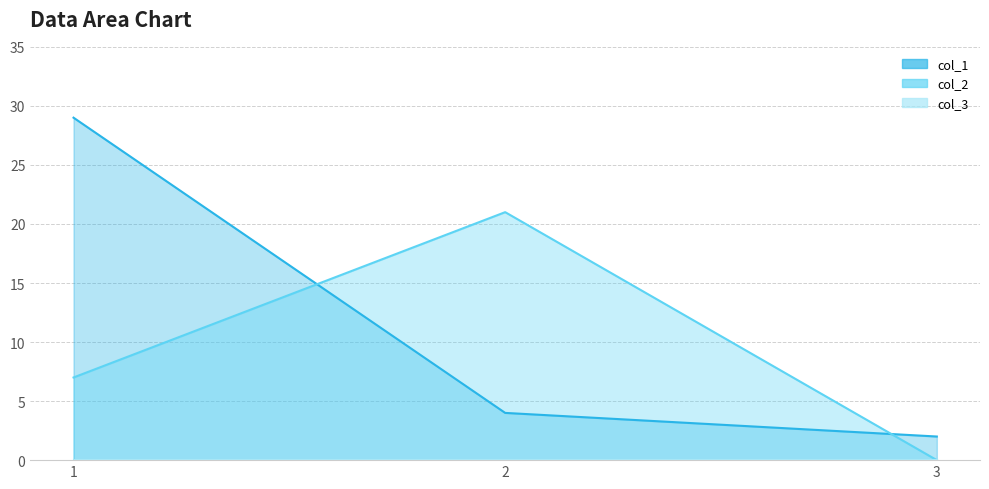

The col_1 series shows 2 at 3. True or false?

True